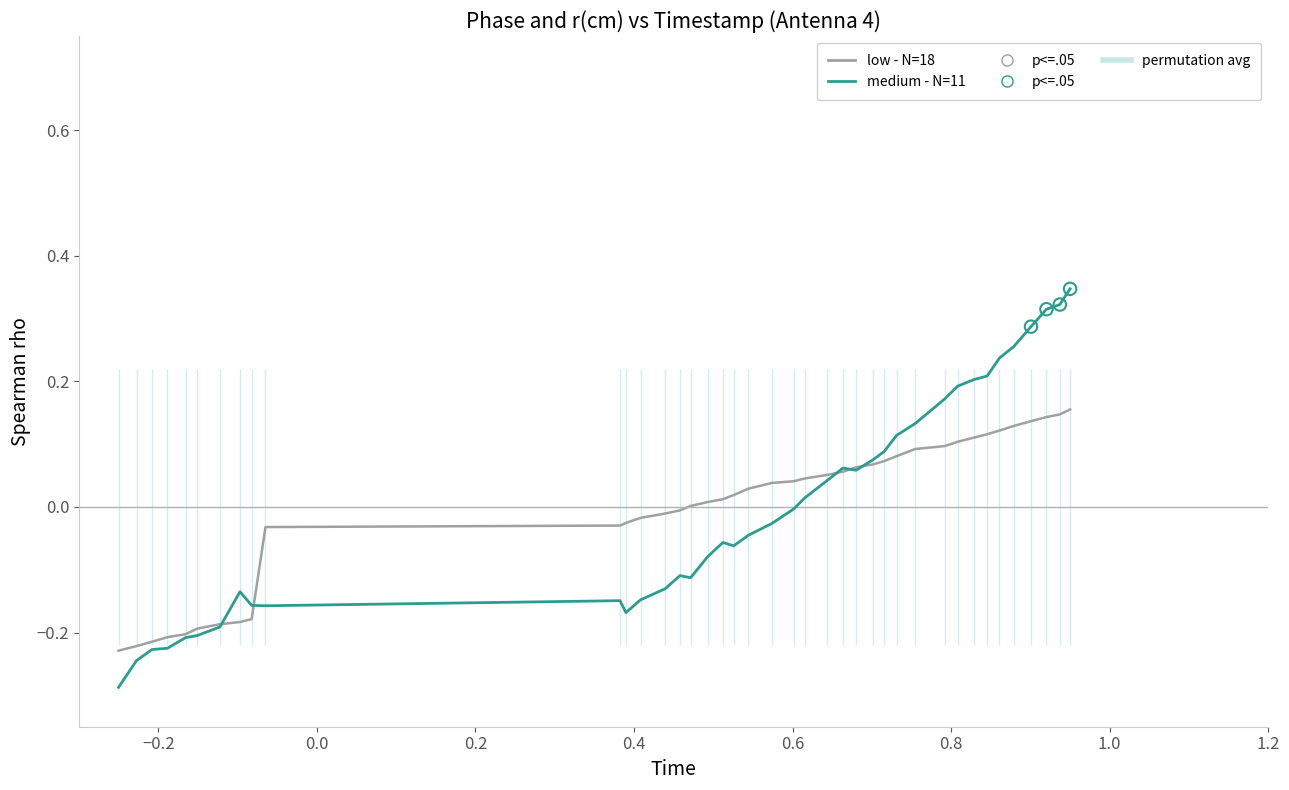

Which series has the largest total across all categories?

medium - N=11